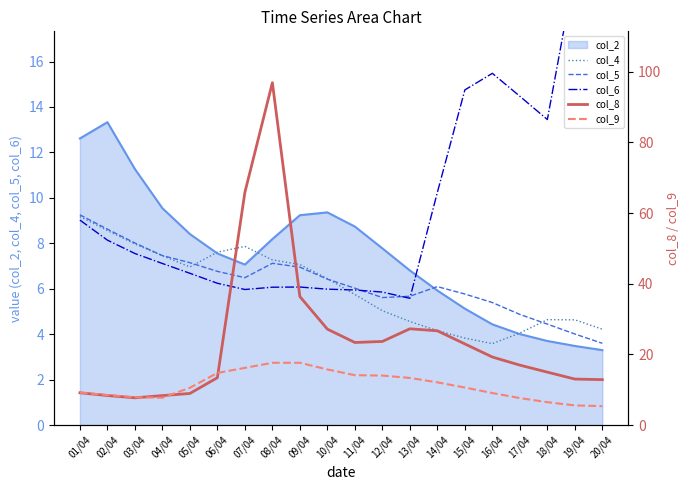

How many intersections are there between col_6 and col_5?

3